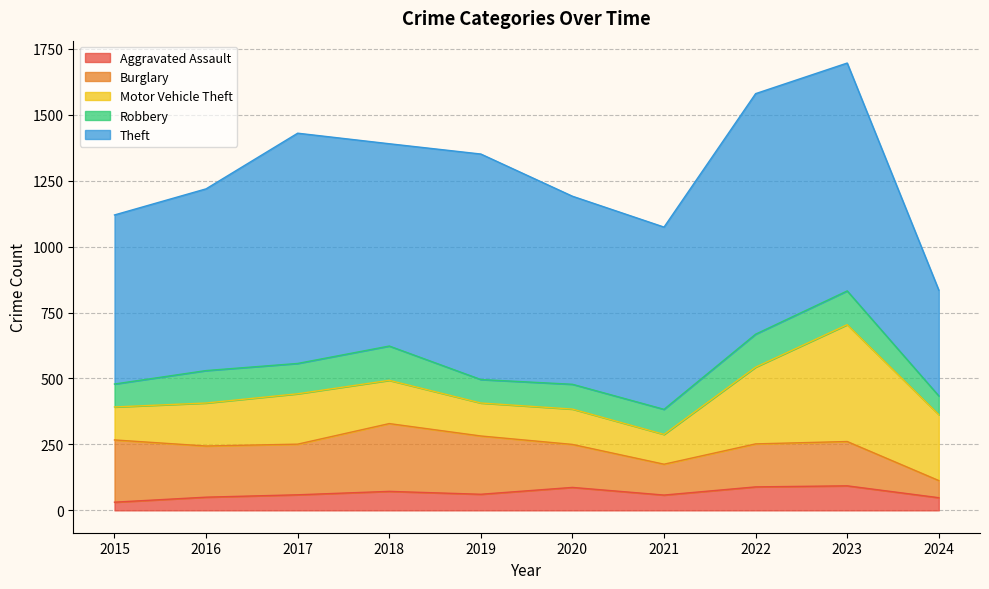

True or false: Aggravated Assault and Theft intersect in this chart.

False